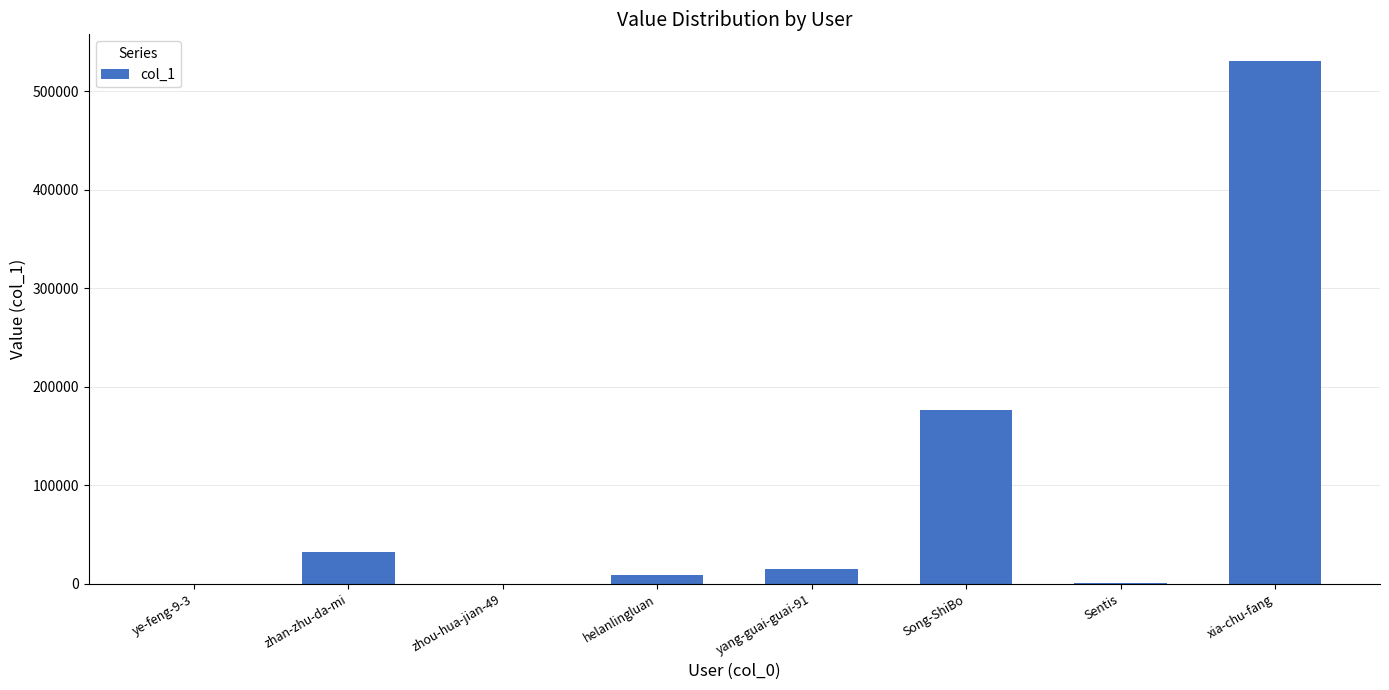

Read the value at Song-ShiBo.

176768